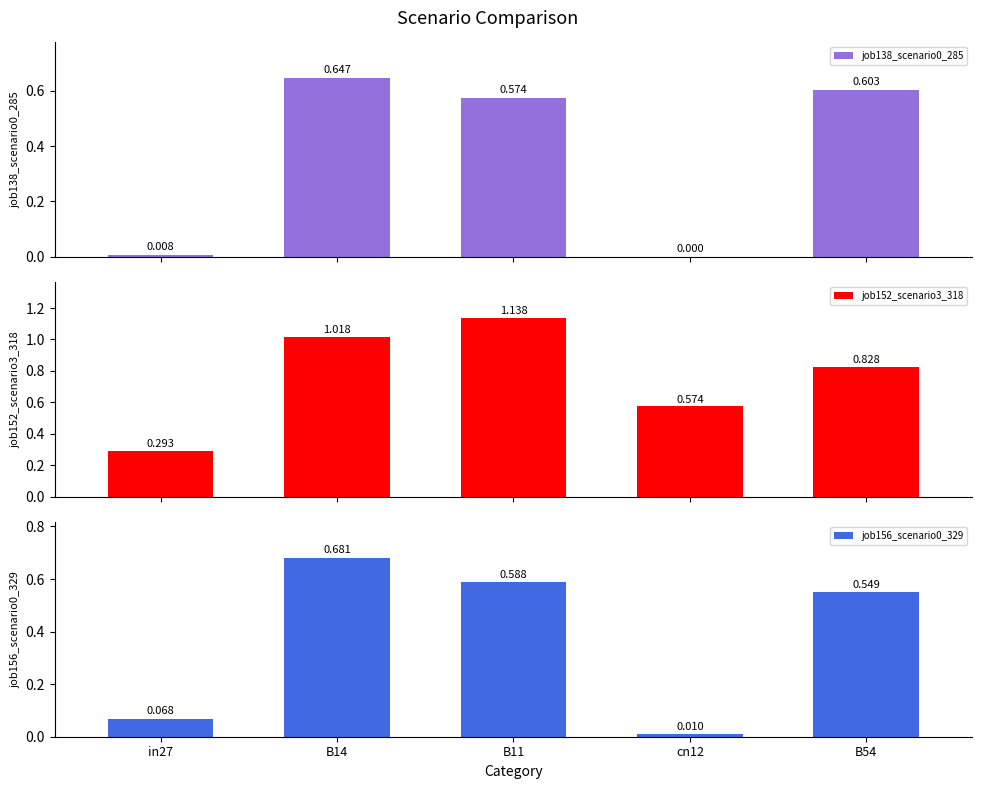

Does the chart contain stacked bars?

No